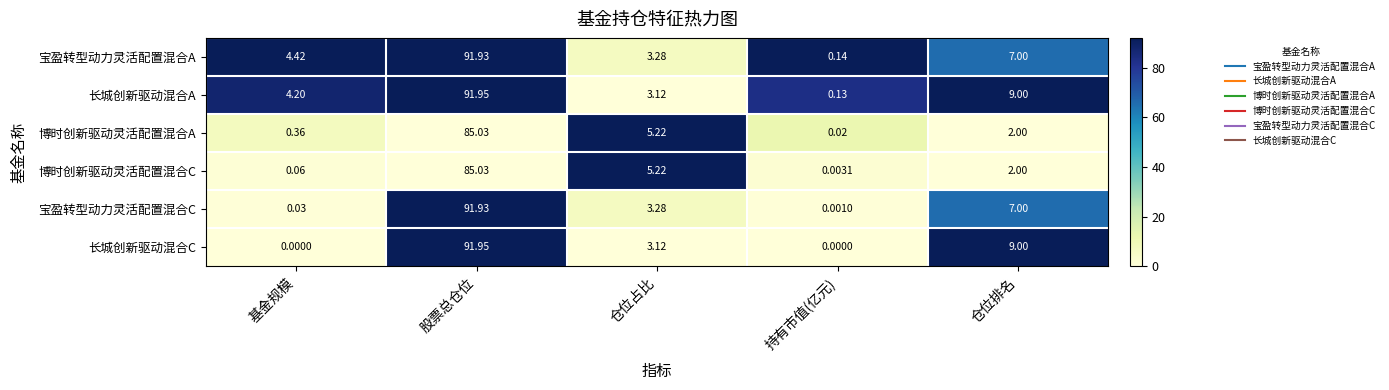

Which series has the largest total across all categories?

长城创新驱动混合A